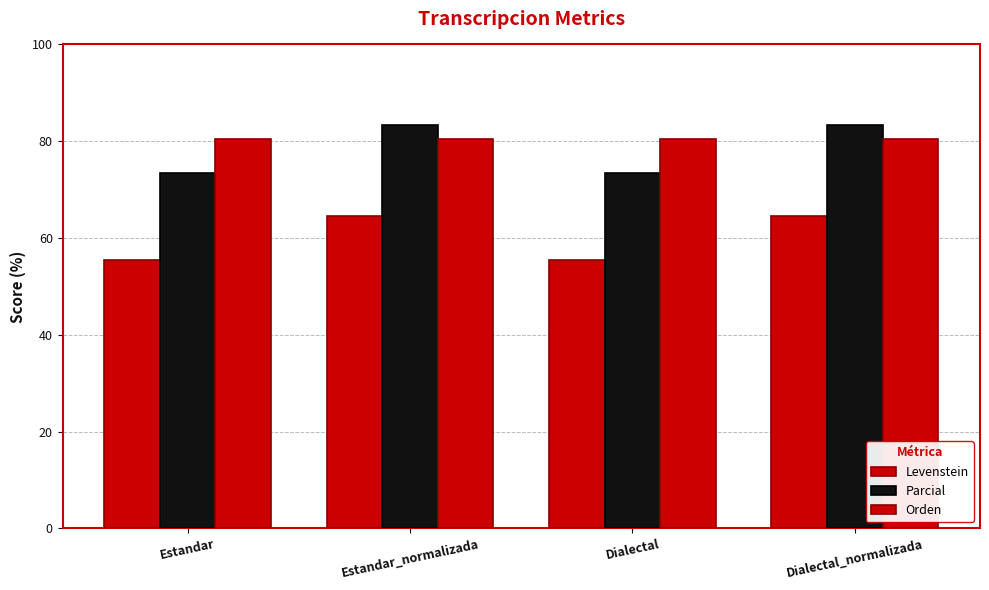

Are the bars grouped side by side (vs. stacked)?

Yes